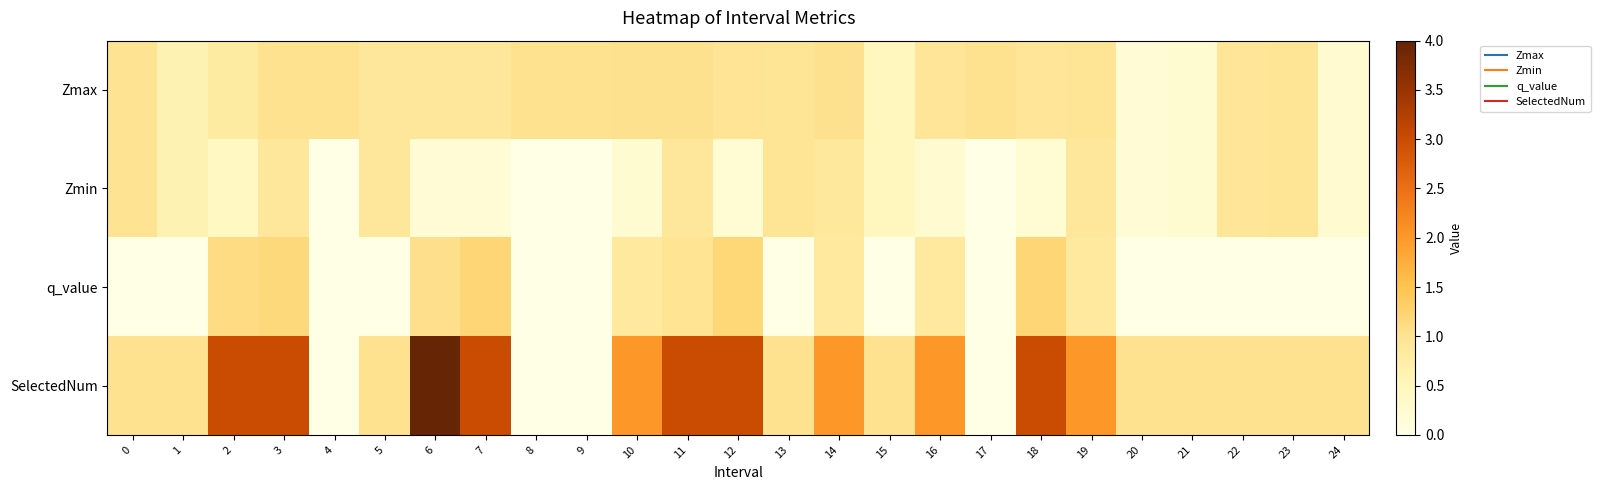

At which category does the chart reach its peak across all series?

6